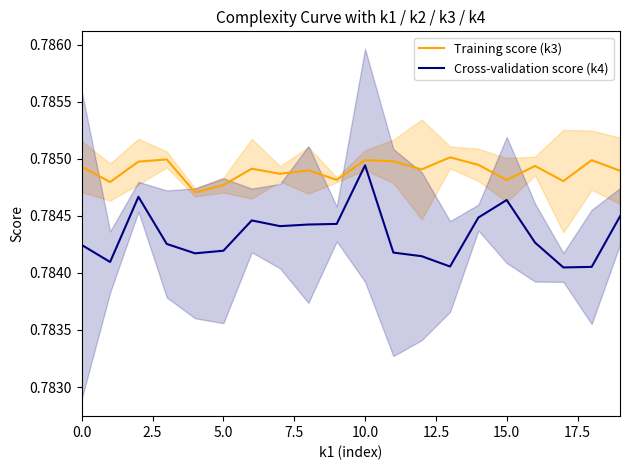

The Training score (k3) series shows 1.2 at 15.0. True or false?

False